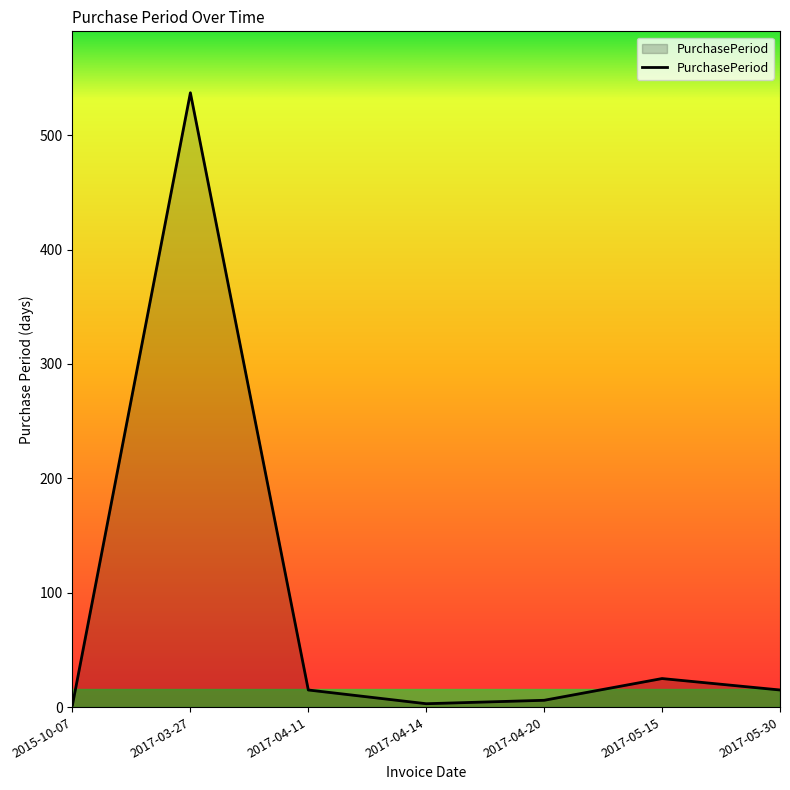

Where is the first local maximum?

2017-03-27